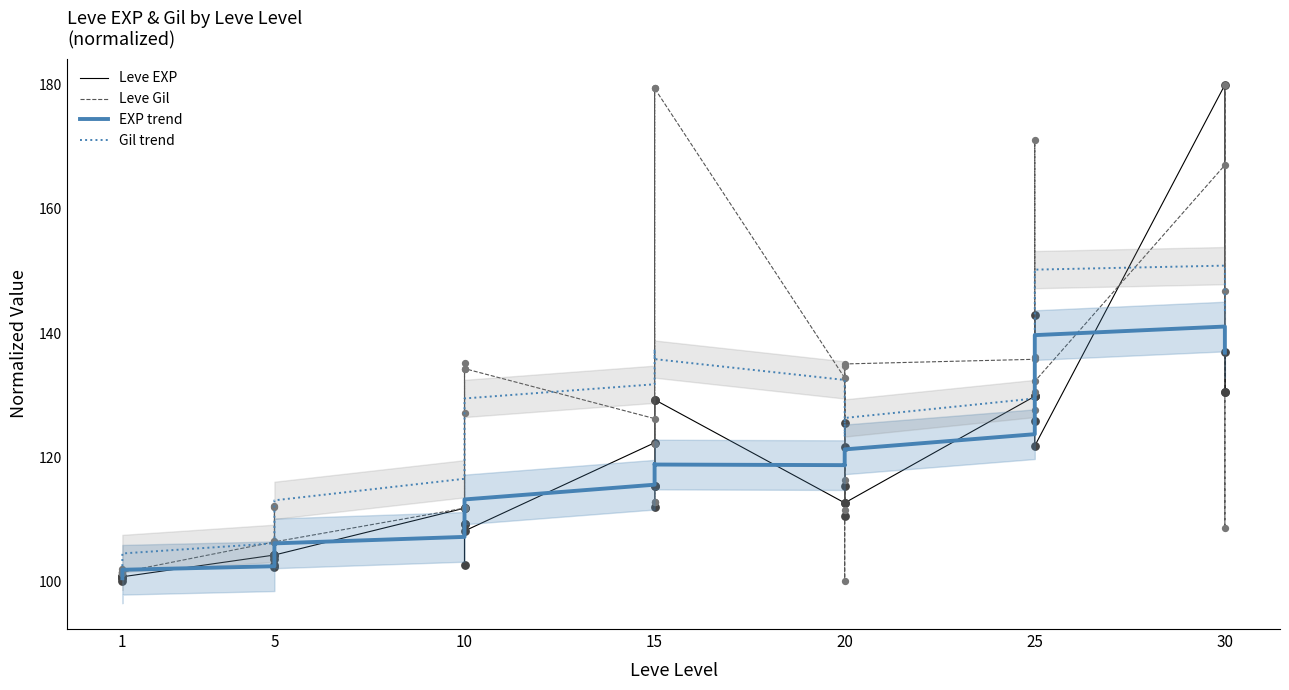

Which series contains the lowest Y value?

Leve EXP